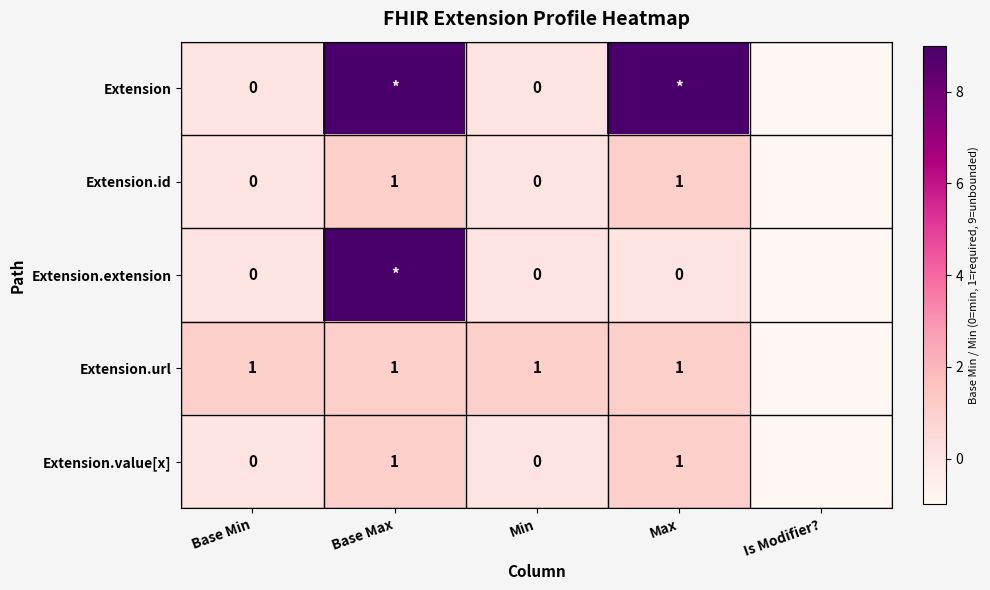

True or false: Extension.url has a value of 2 at Base Min.

False